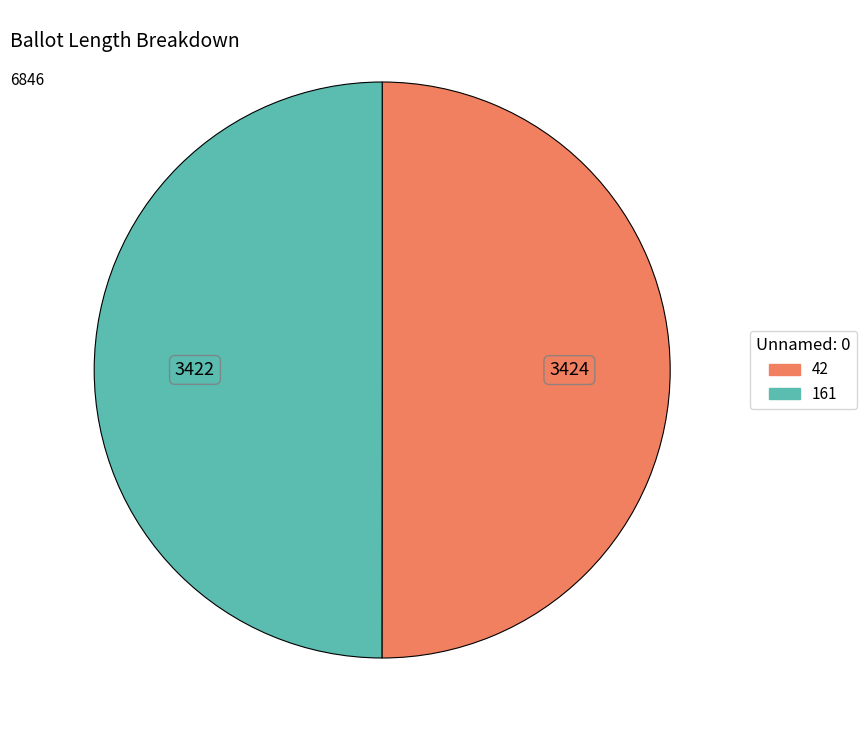

Do 161 and 42 together represent more than half of the pie?

Yes